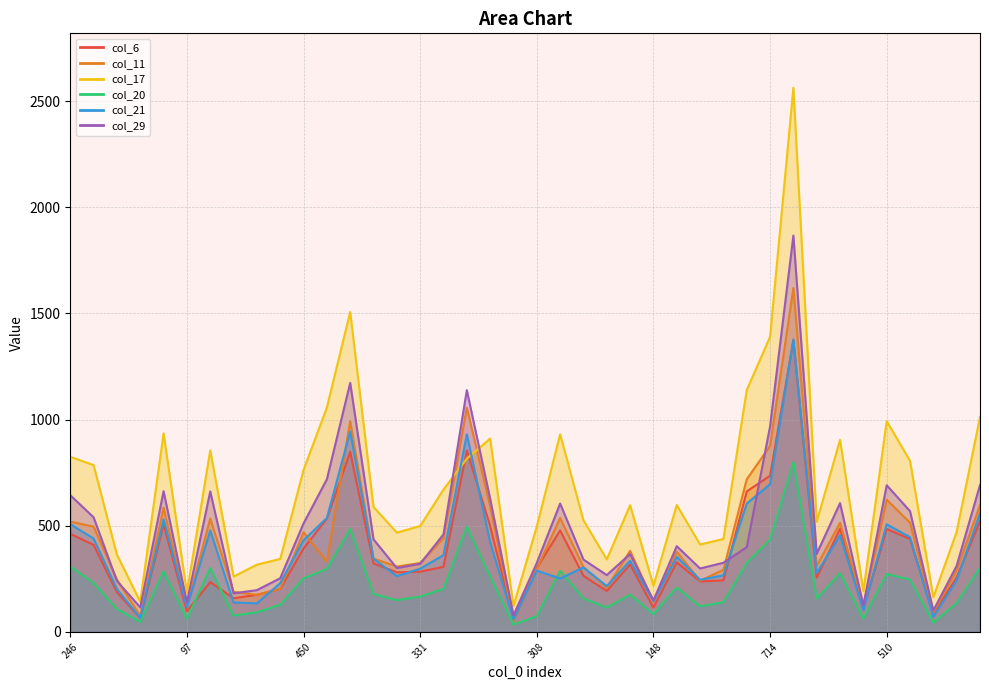

How many interior local peaks does the col_6 series have?

10